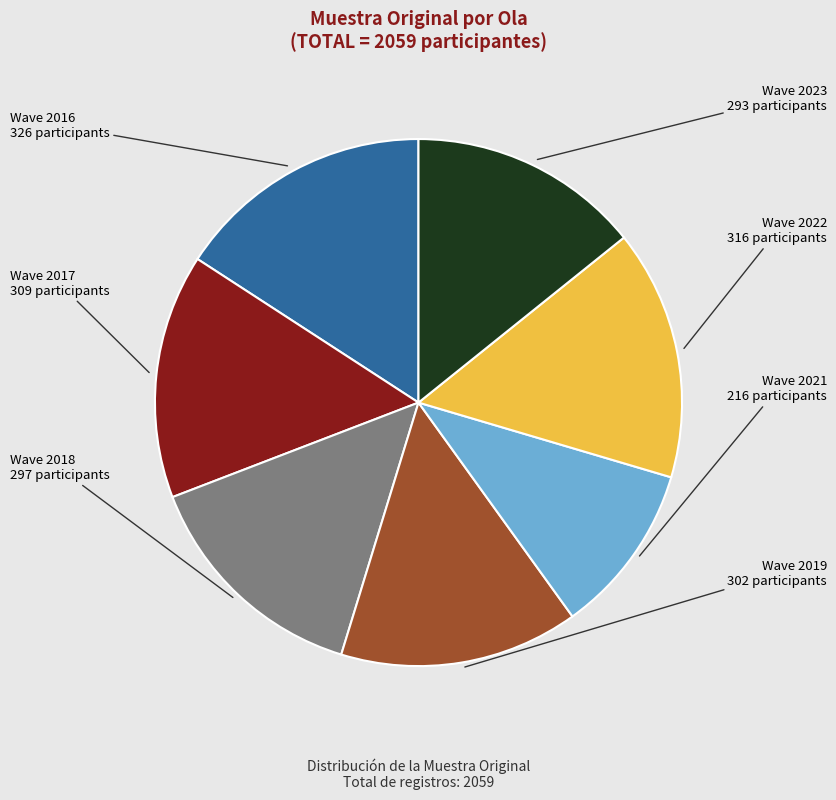

Is there a majority slice in this chart?

No